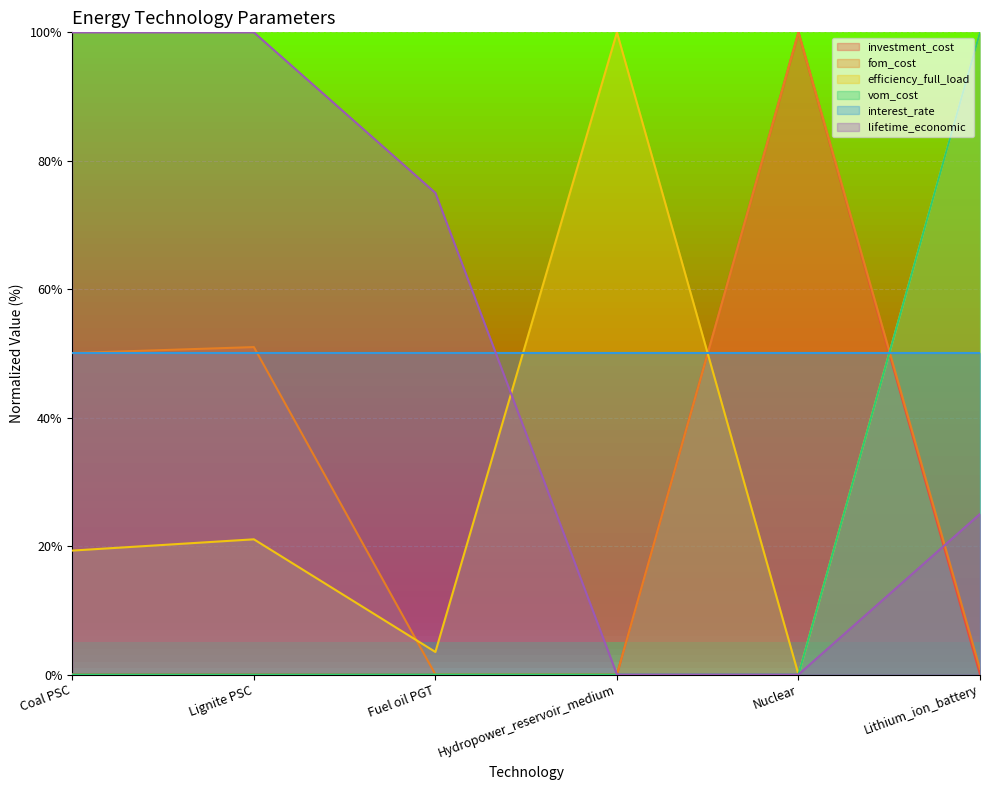

At how many categories does at least one series exceed 32?

6